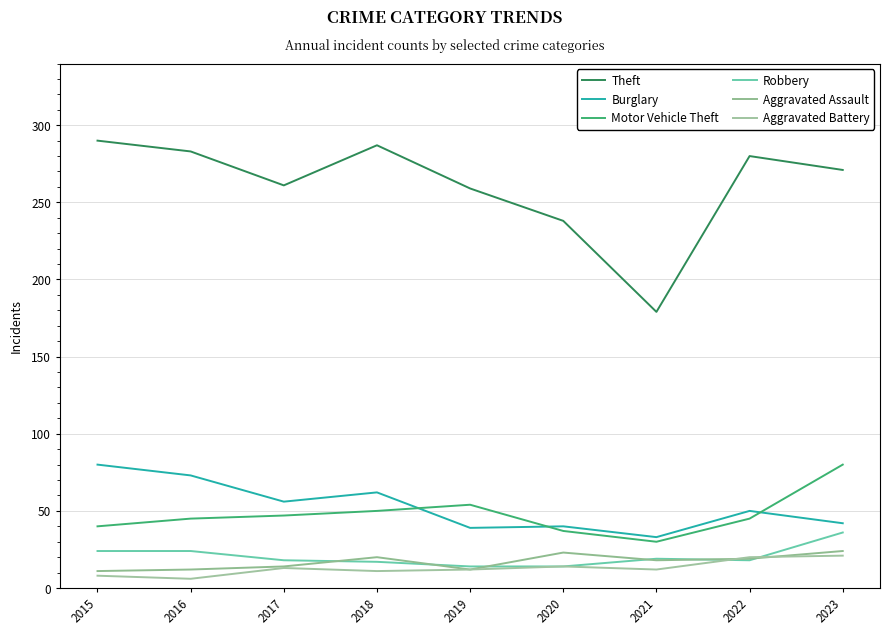

True or false: Theft has more than 1 points higher than both neighbors.

True